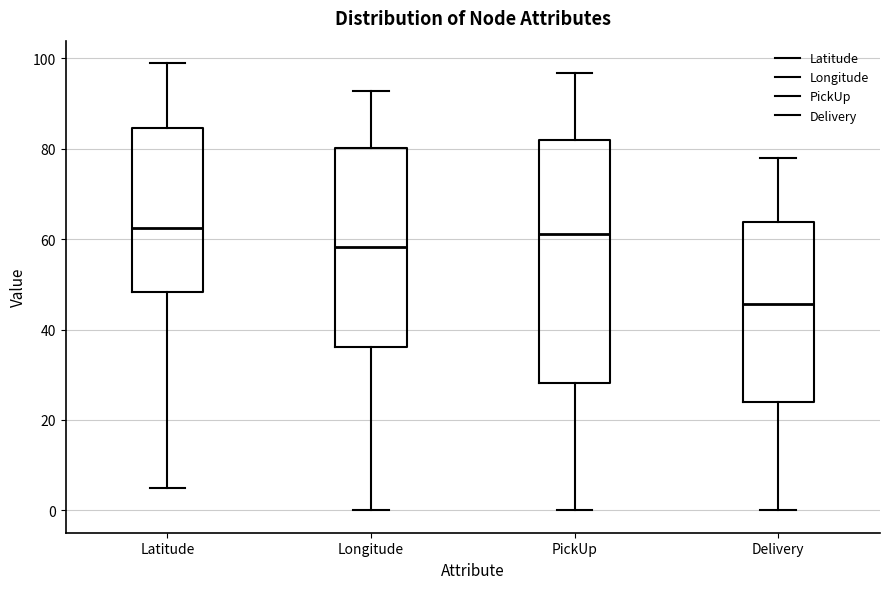

Reading left to right, transcribe this box plot: for each box, give where its median line is, the range the box spans, and where its two whiskers end, as read against the y-axis. The values are not printed on the chart, so give them approximately, as read against the axis.

Latitude: median 62, box 48 to 84, whiskers 4 to 98
Longitude: median 58, box 36 to 80, whiskers 0 to 92
PickUp: median 62, box 28 to 82, whiskers 0 to 96
Delivery: median 46, box 24 to 64, whiskers 0 to 78